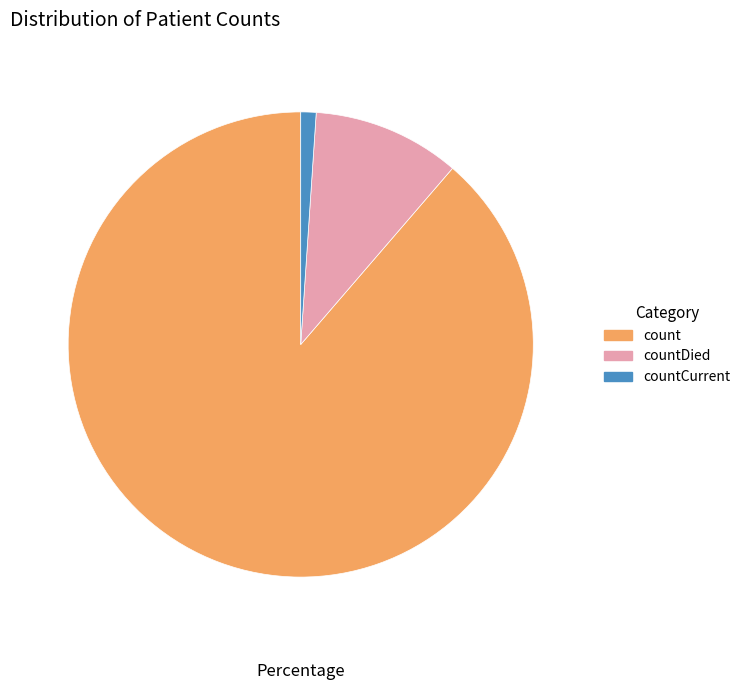

True or false: countCurrent accounts for 11% of the total.

False